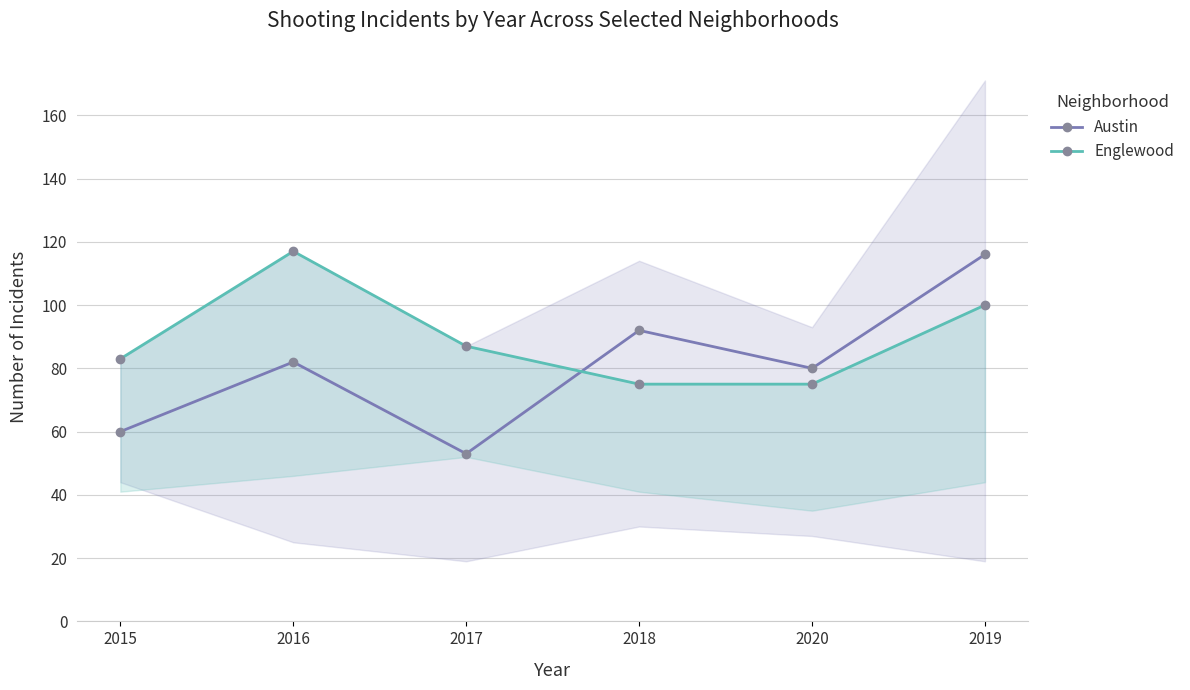

Reading left to right, extract all data points from this chart.

Austin: 60	82	53	92	80	116
Englewood: 83	117	87	75	75	100